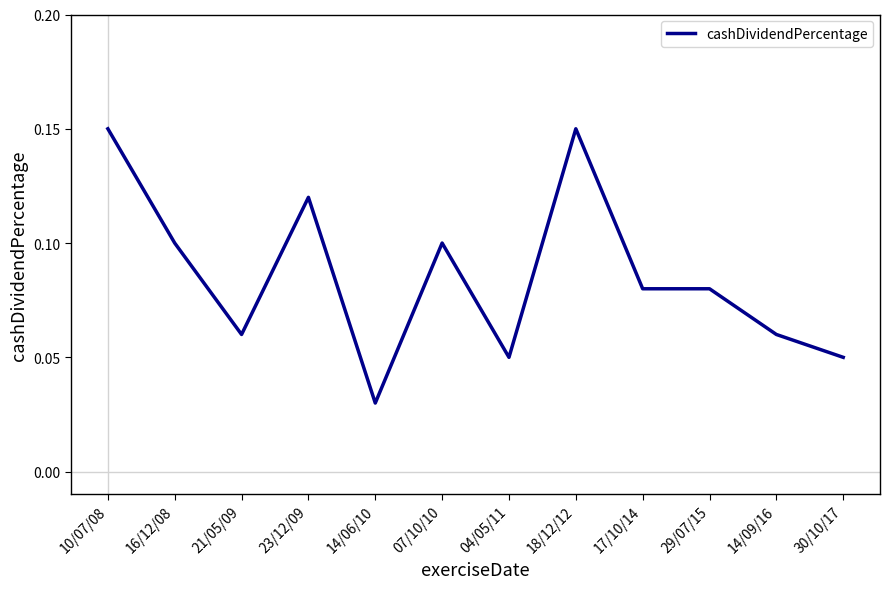

What is the change in value from 23/12/09 to 14/06/10?

-0.1